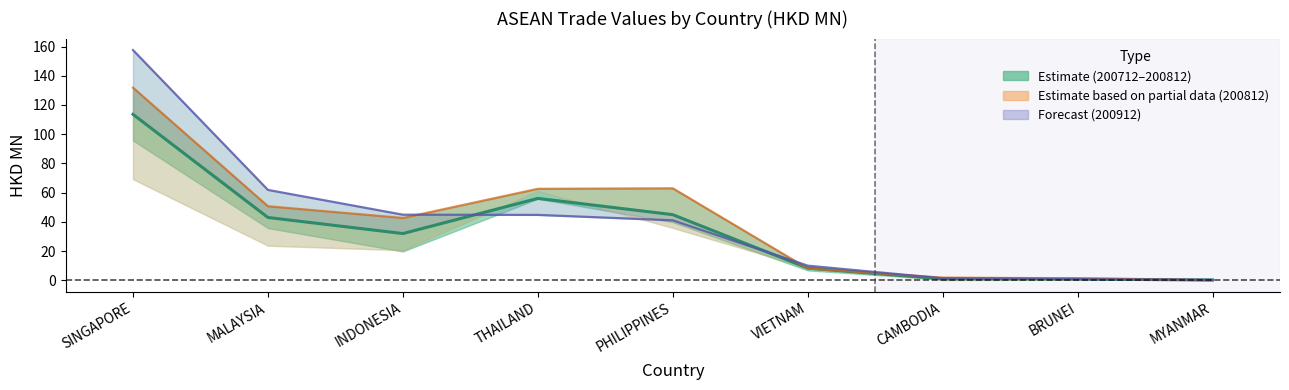

What is the value of the 4th point from the left?

56.1